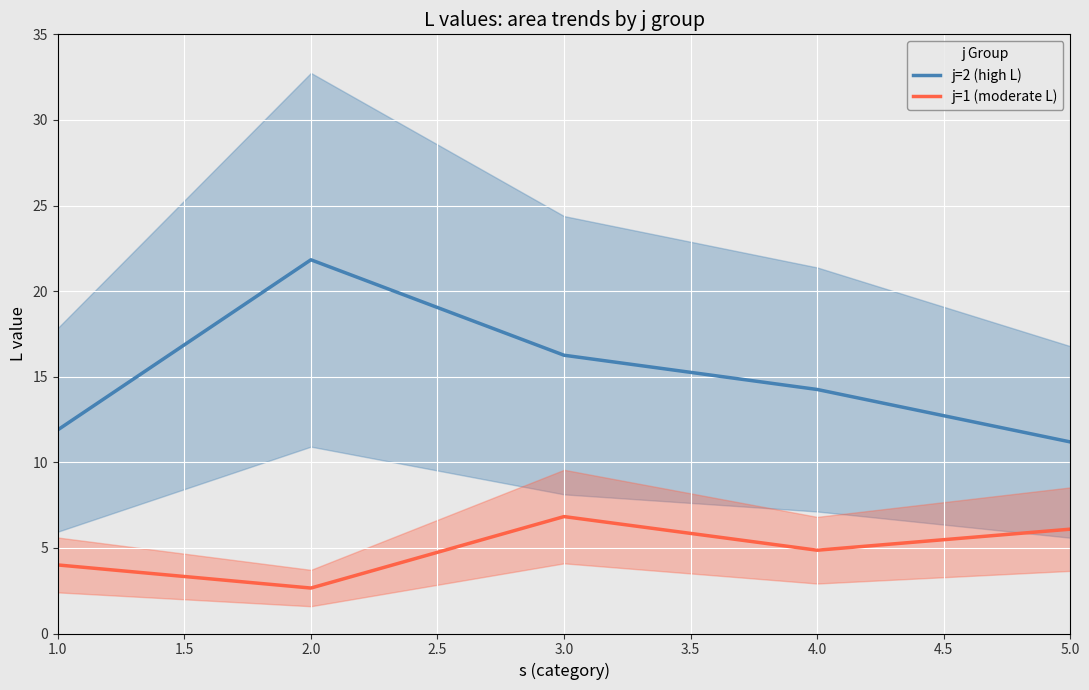

List the series in order of their peak value, lowest first.

j=1 (moderate L), j=2 (high L)